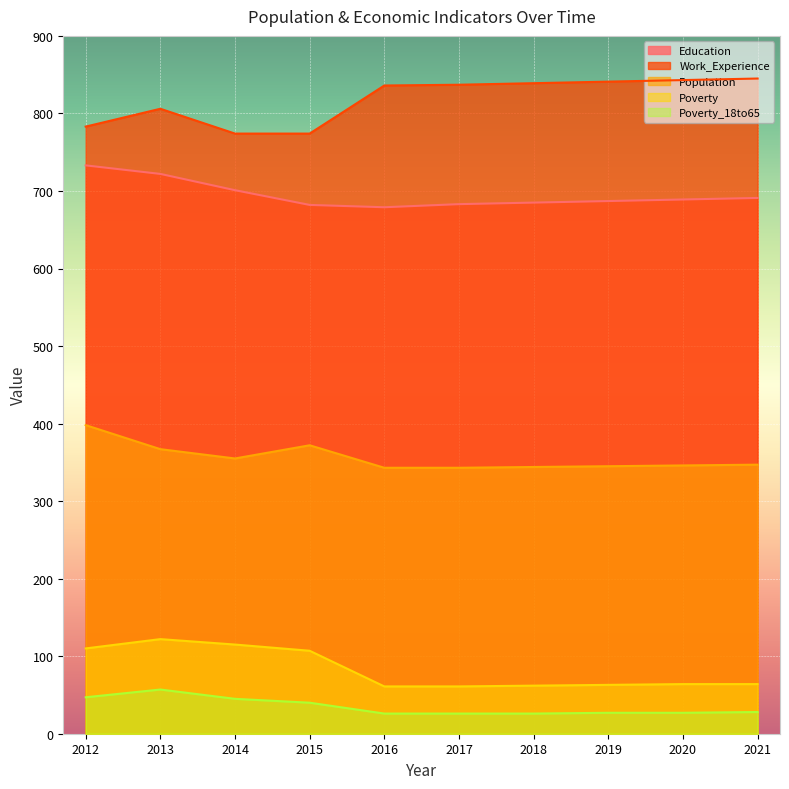

At 2021, list the series in order from largest to smallest.

Work_Experience, Education, Population, Poverty, Poverty_18to65